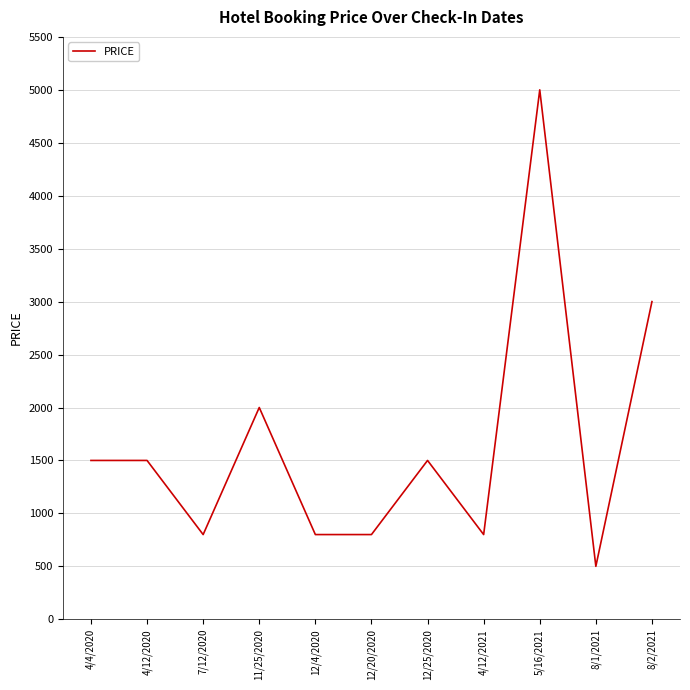

True or false: the data shows 742 at 11/25/2020.

False